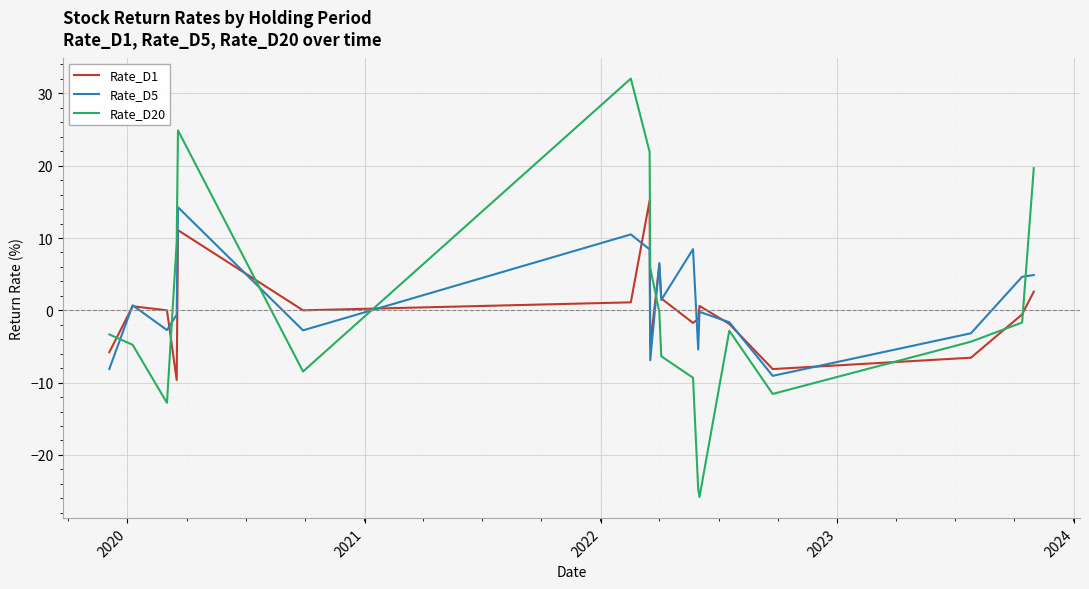

True or false: Rate_D5 and Rate_D20 cross at least once.

True